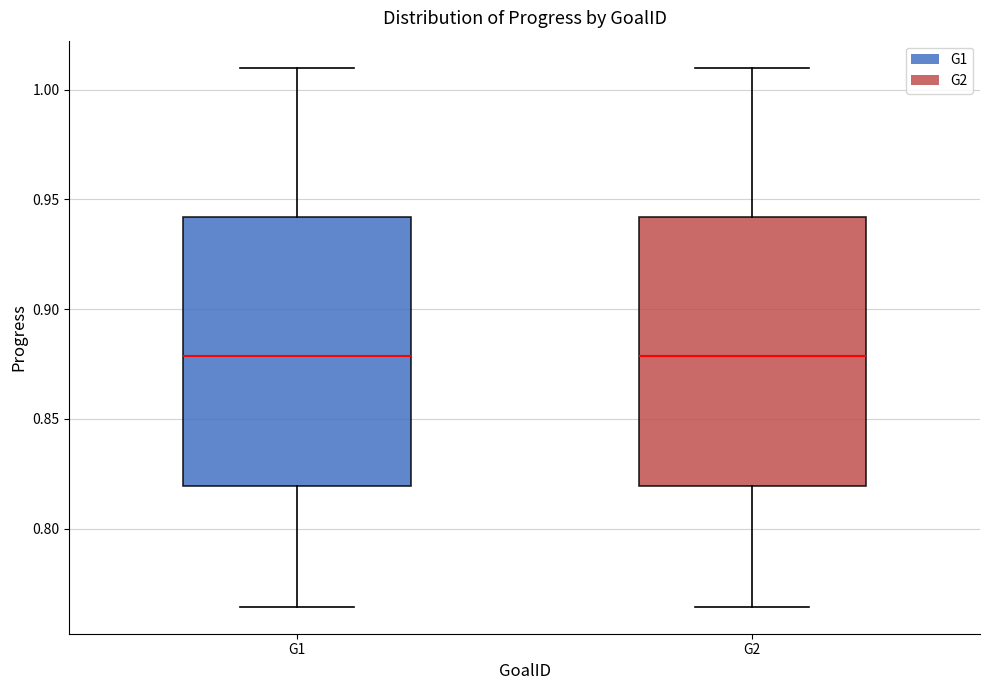

Reading left to right, read every box against the y-axis: the position of its median line, the range the box covers, and the ends of its whiskers. The values are not printed on the chart, so give them approximately, as read against the axis.

G1: median 0.880, box 0.820 to 0.940, whiskers 0.765 to 1.010
G2: median 0.880, box 0.820 to 0.940, whiskers 0.765 to 1.010